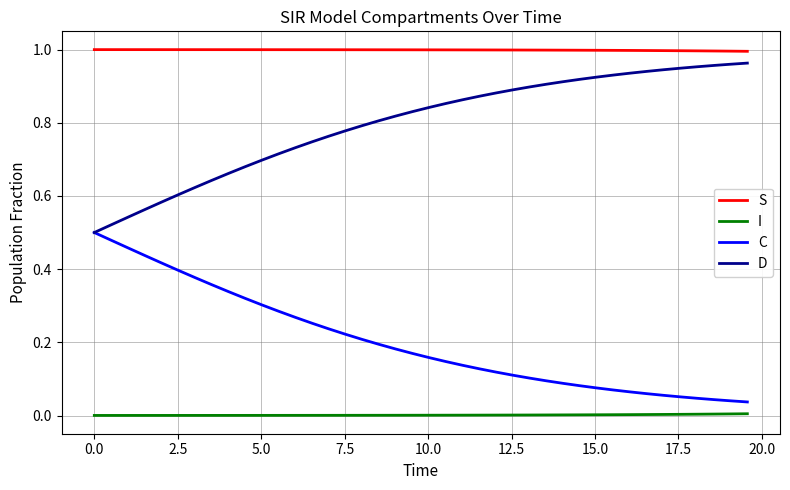

Which series has the largest total across all categories?

S